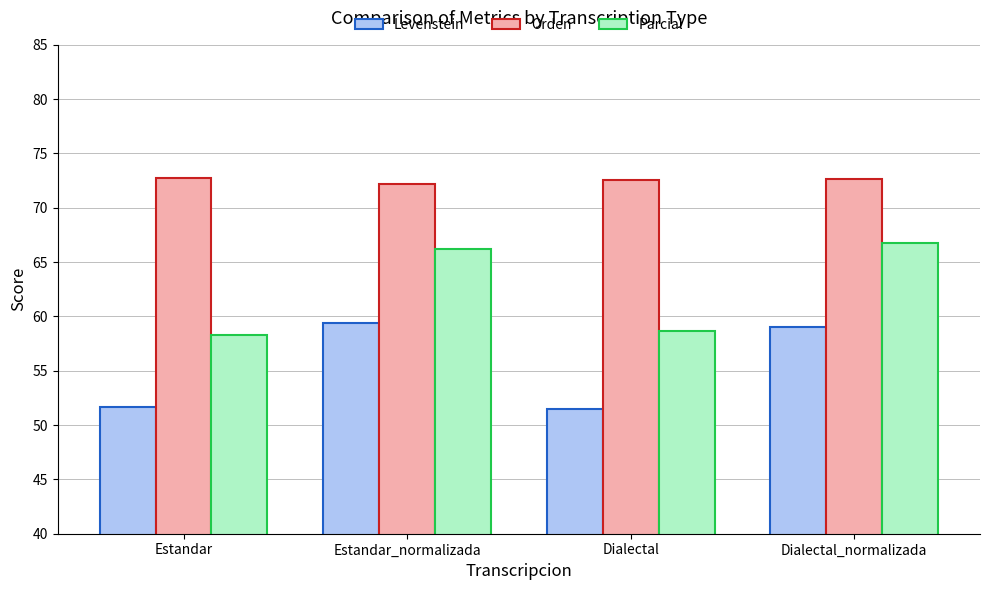

What are all the series names shown in the legend?

Levenstein, Orden, Parcial